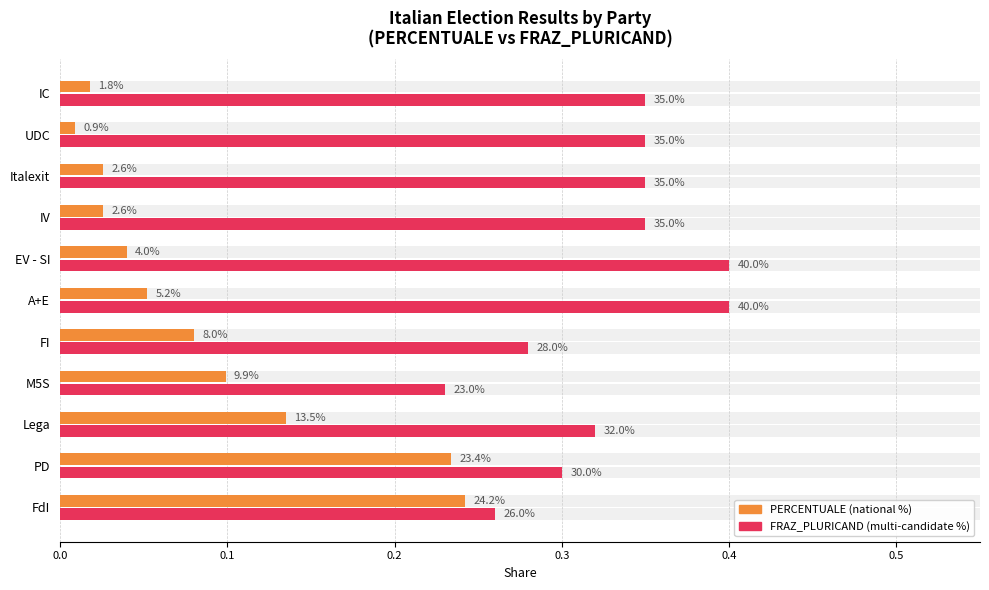

Between M5S and Italexit, which is larger?

M5S